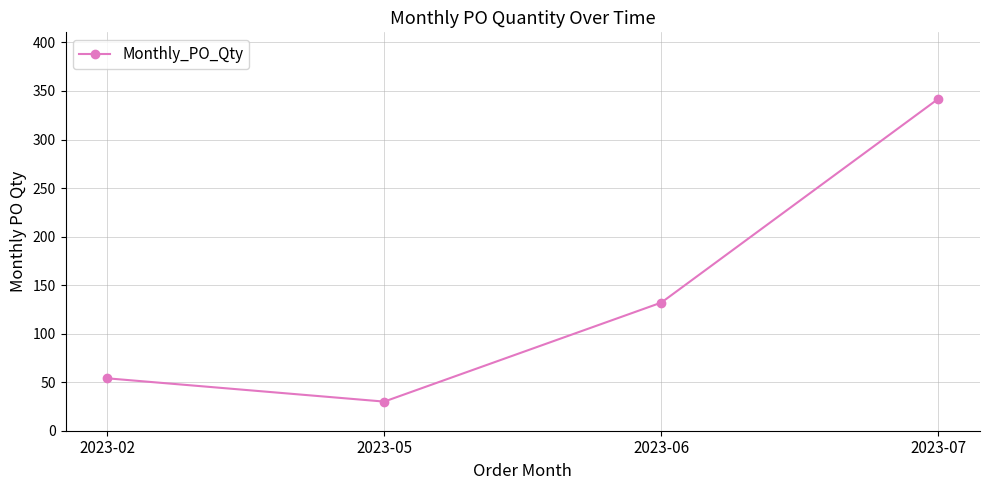

Read the value at 2023-06, to the nearest 5.

130